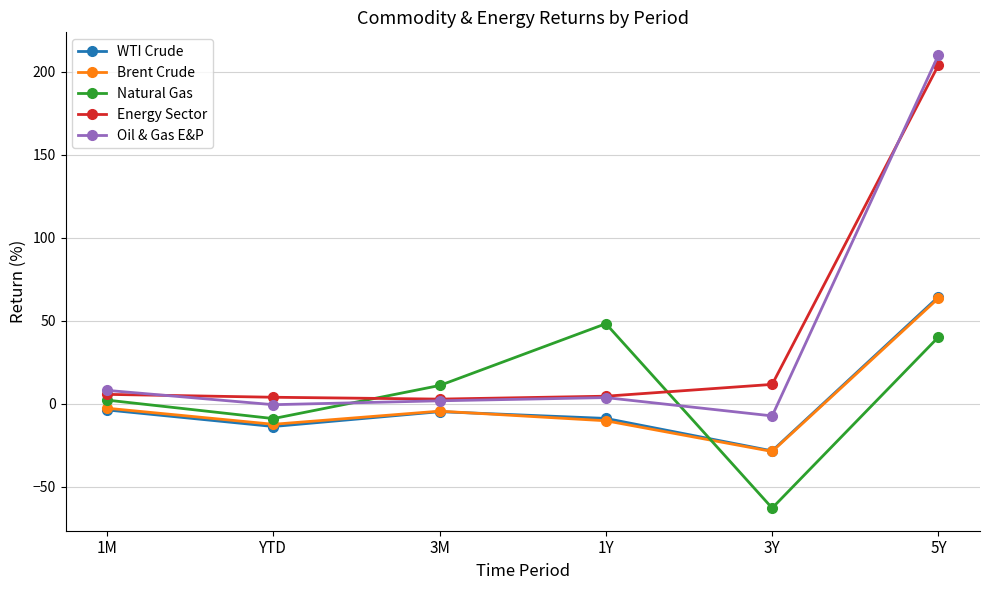

At which category is the sum across all series the highest?

5Y